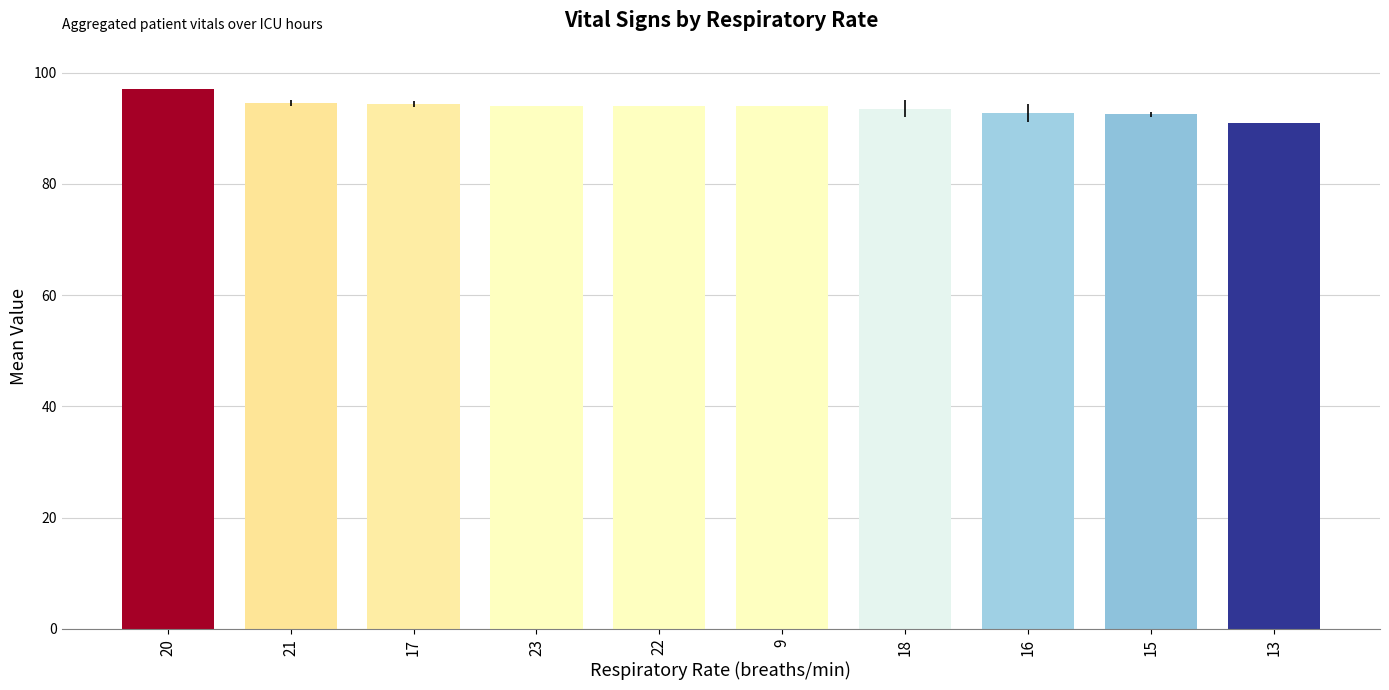

What is the greatest value displayed?

97.0